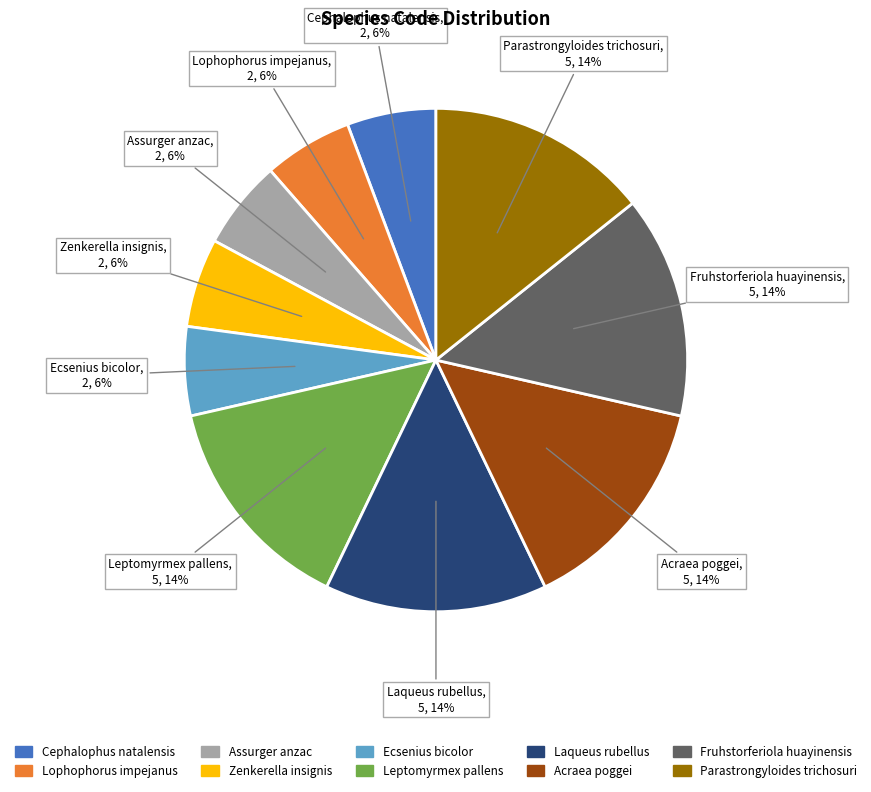

True or false: Acraea poggei accounts for 5% of the total.

False